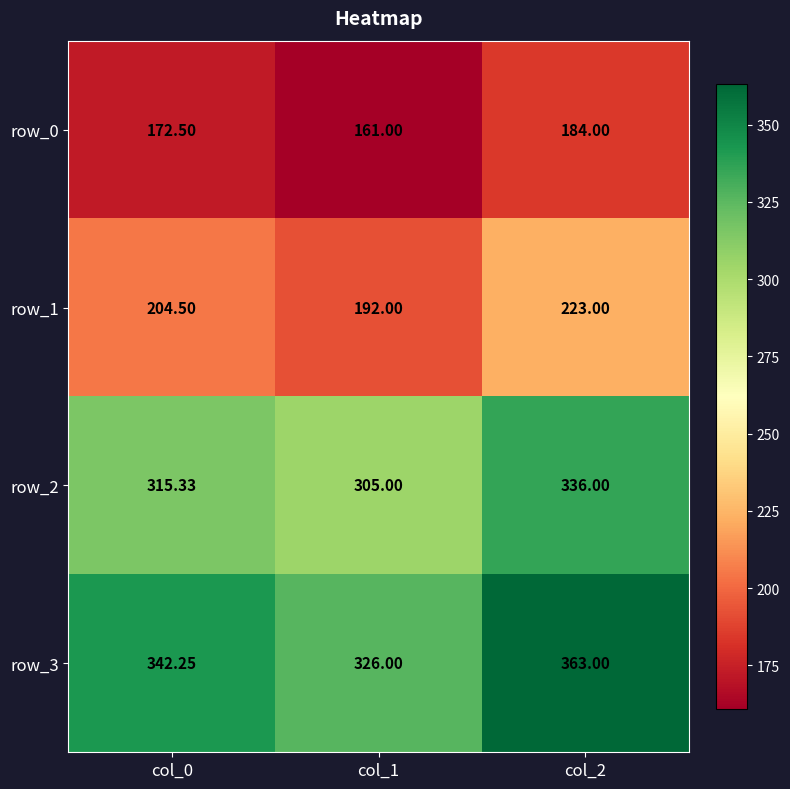

Between col_0 and col_2, which series saw the biggest shift?

row_3